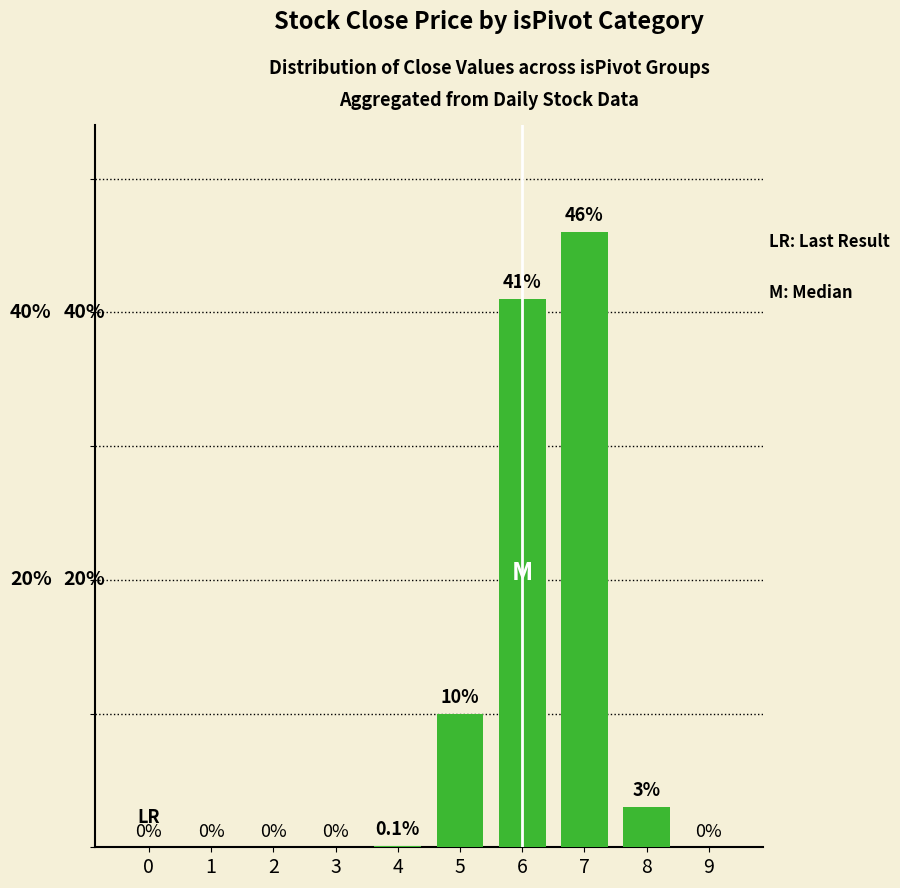

What is the sum of all values?

100.1